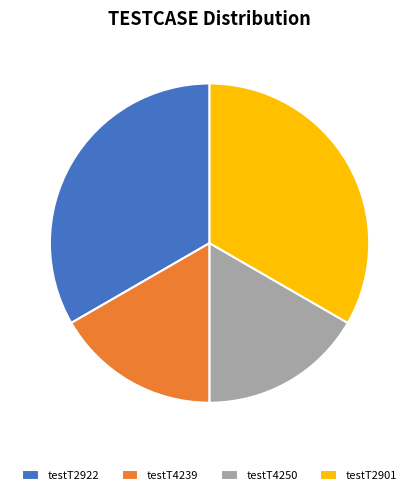

Does testT2922 represent more than half of the total?

No